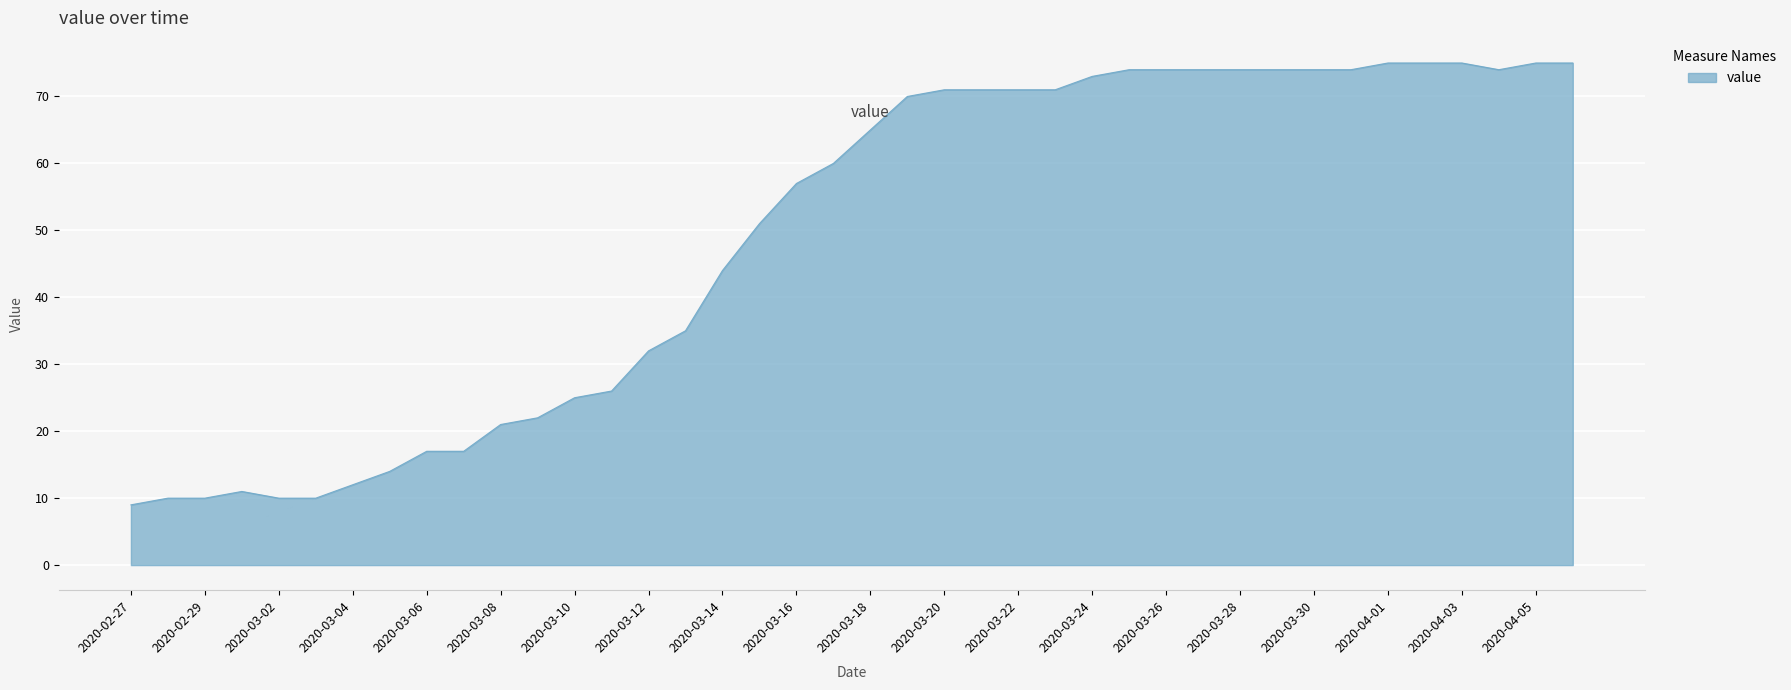

What is the difference between the maximum and minimum values?

66